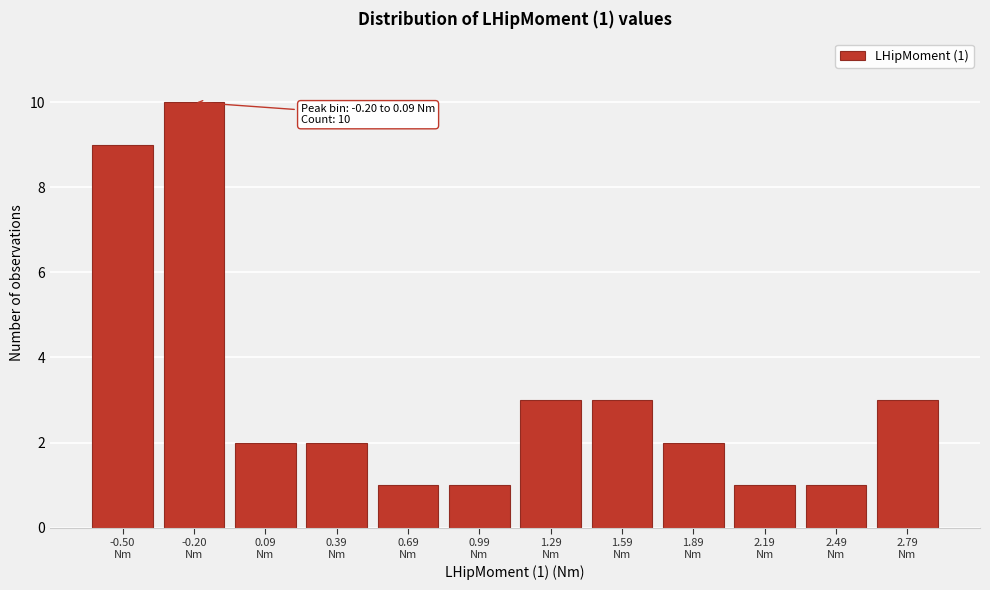

Reading right to left, extract all data points from this chart.

3	1	1	2	3	3	1	1	2	2	10	9